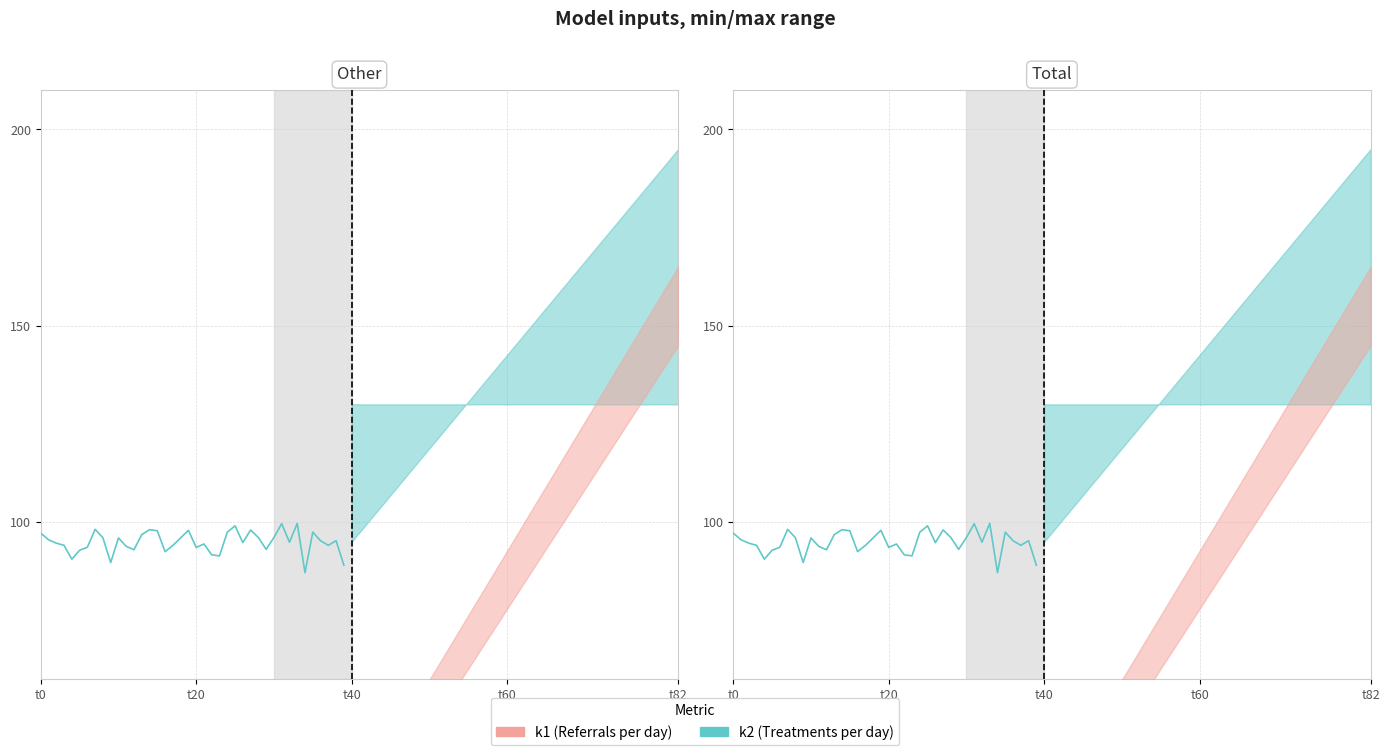

List the series in order of their peak value, lowest first.

k1 (Referrals per day), k2 (Treatments per day)